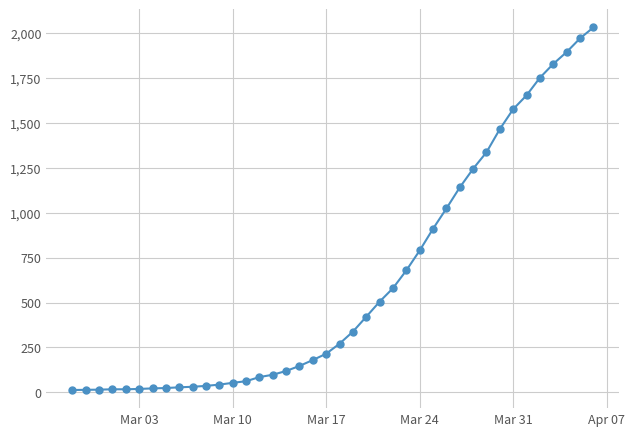

What is the difference between the maximum and minimum values?

2019